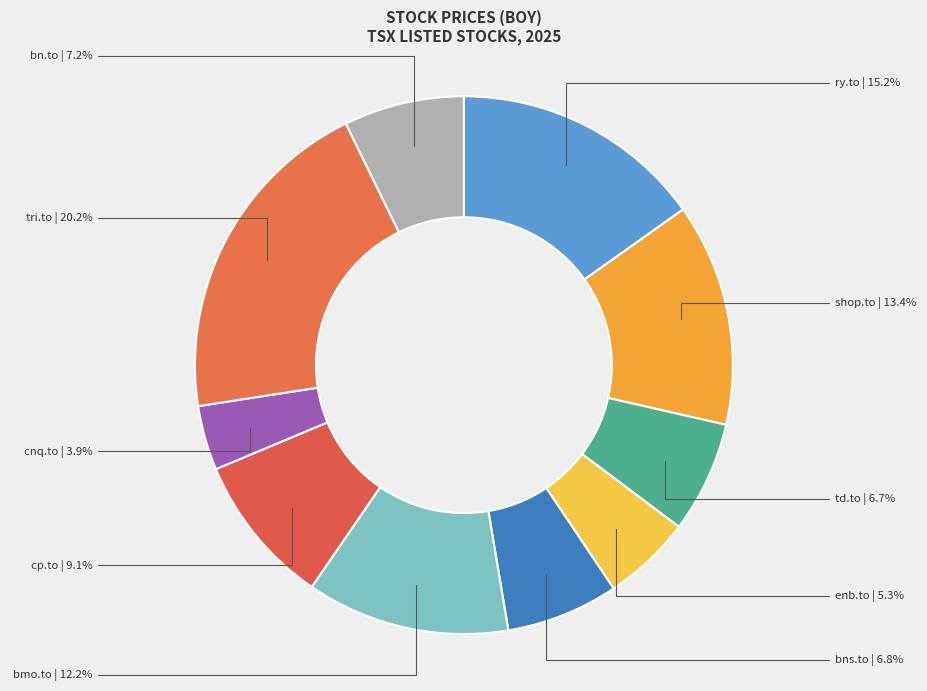

How many slices are in this pie chart?

10